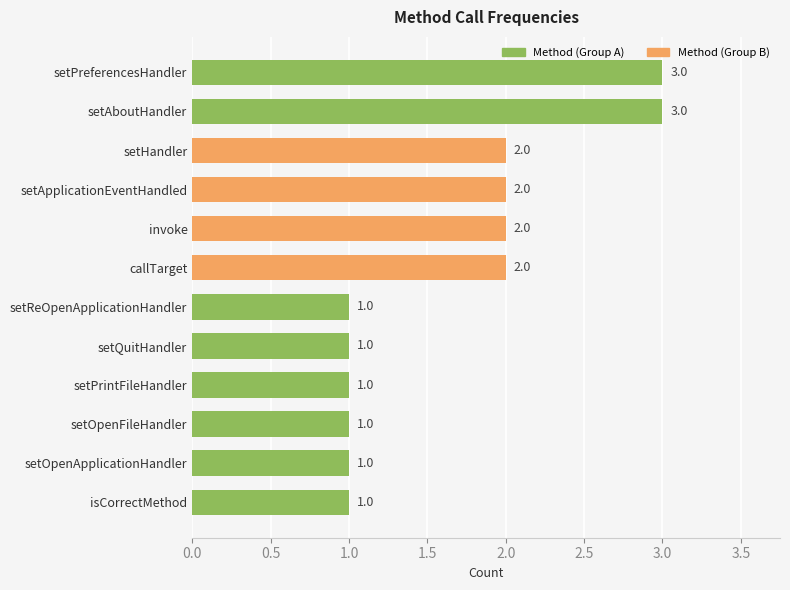

What is the maximum value shown in the chart?

3